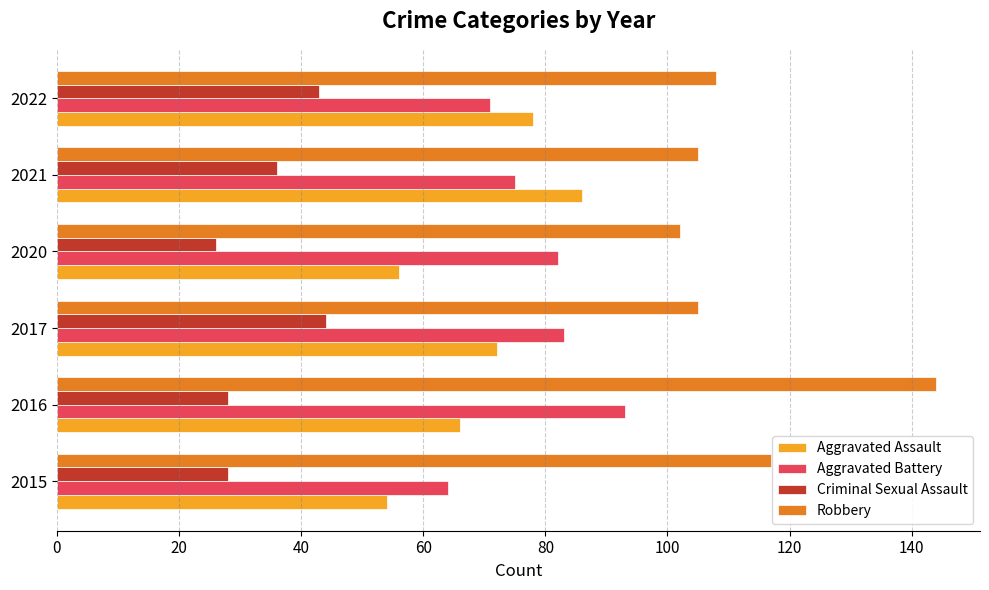

How many series are shown in this chart?

4